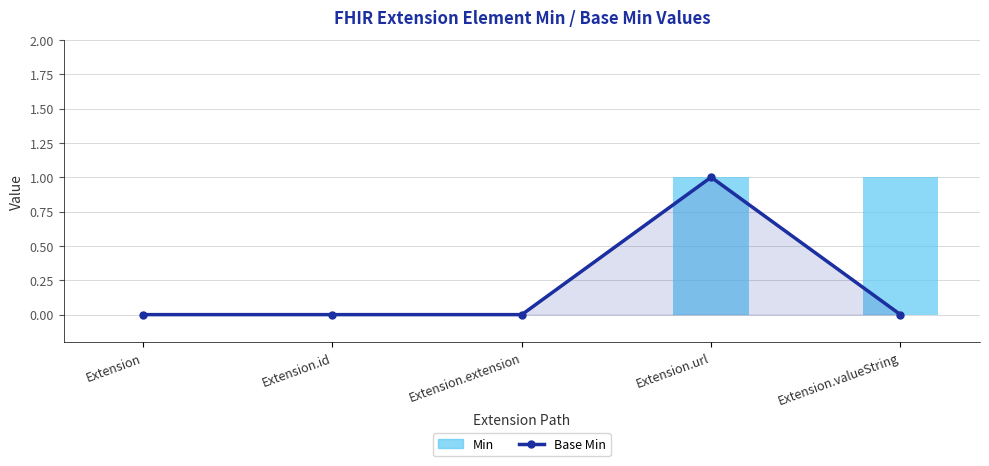

Is the value of Base Min at Extension.valueString greater than the value of Min at Extension.extension?

No